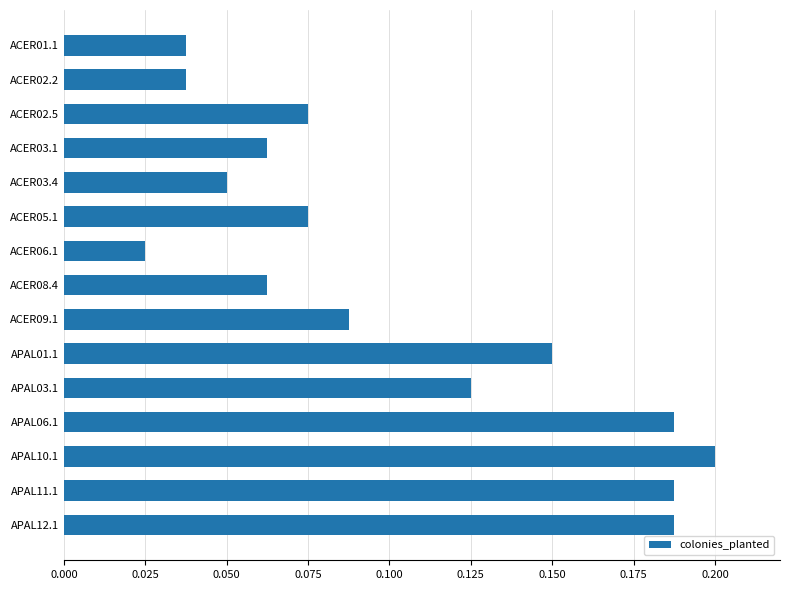

At which label is the value closest to 0?

ACER06.1